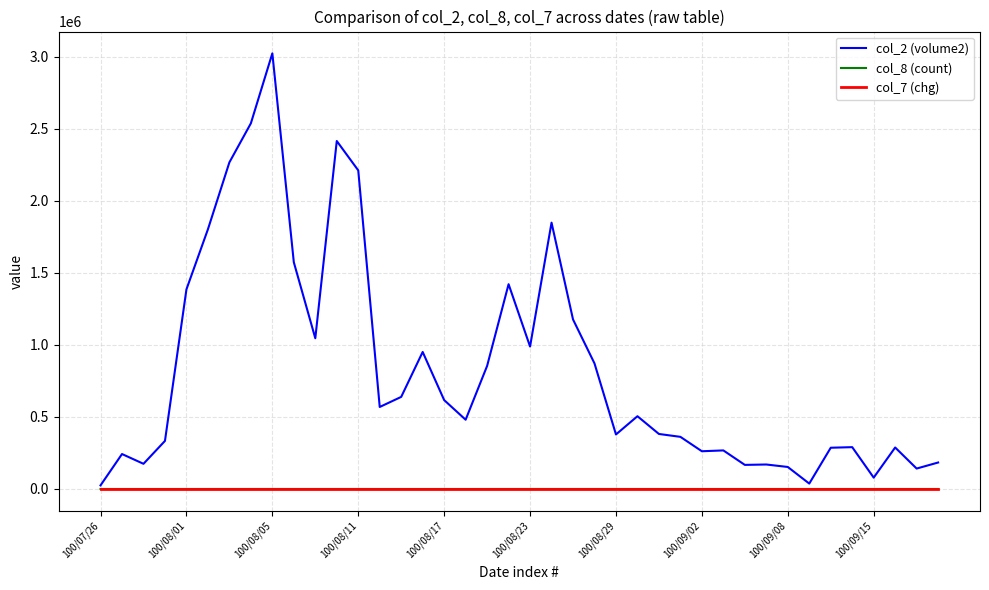

Which series has the largest total across all categories?

col_2 (volume2)